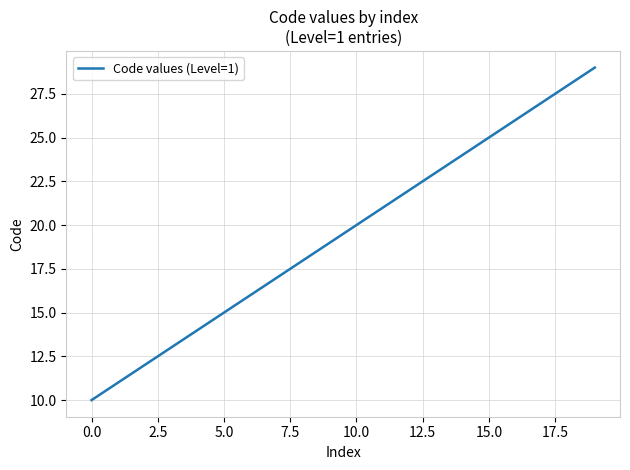

What is the minimum value shown in the chart?

10